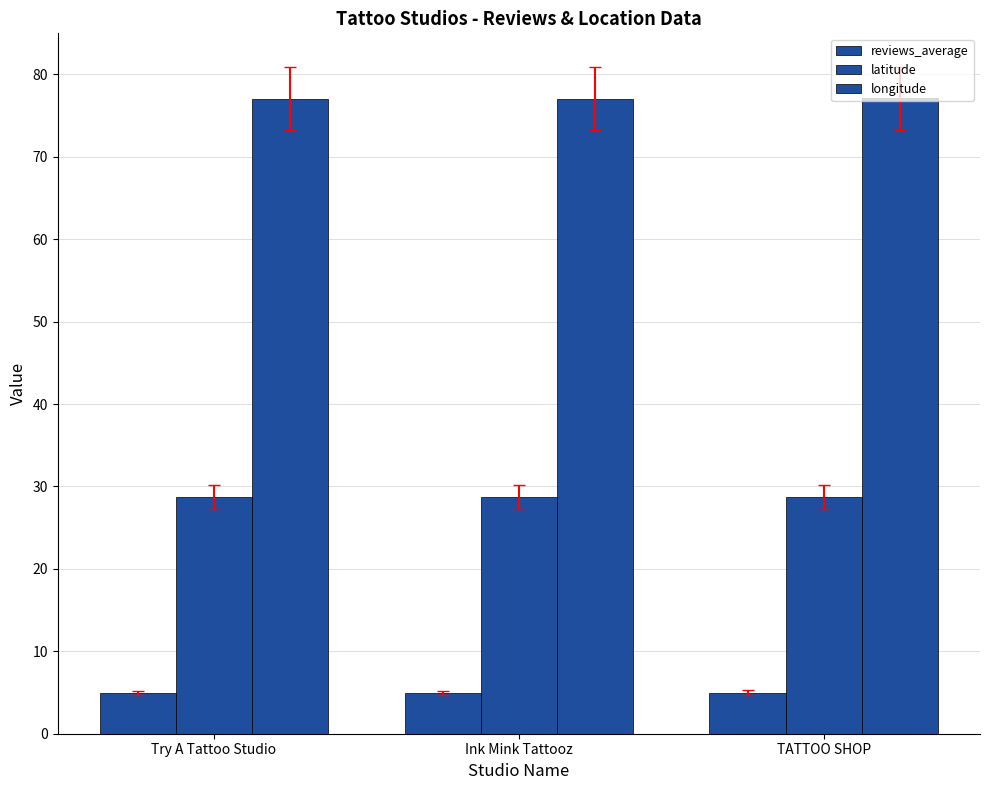

How many bars are there in total?

9